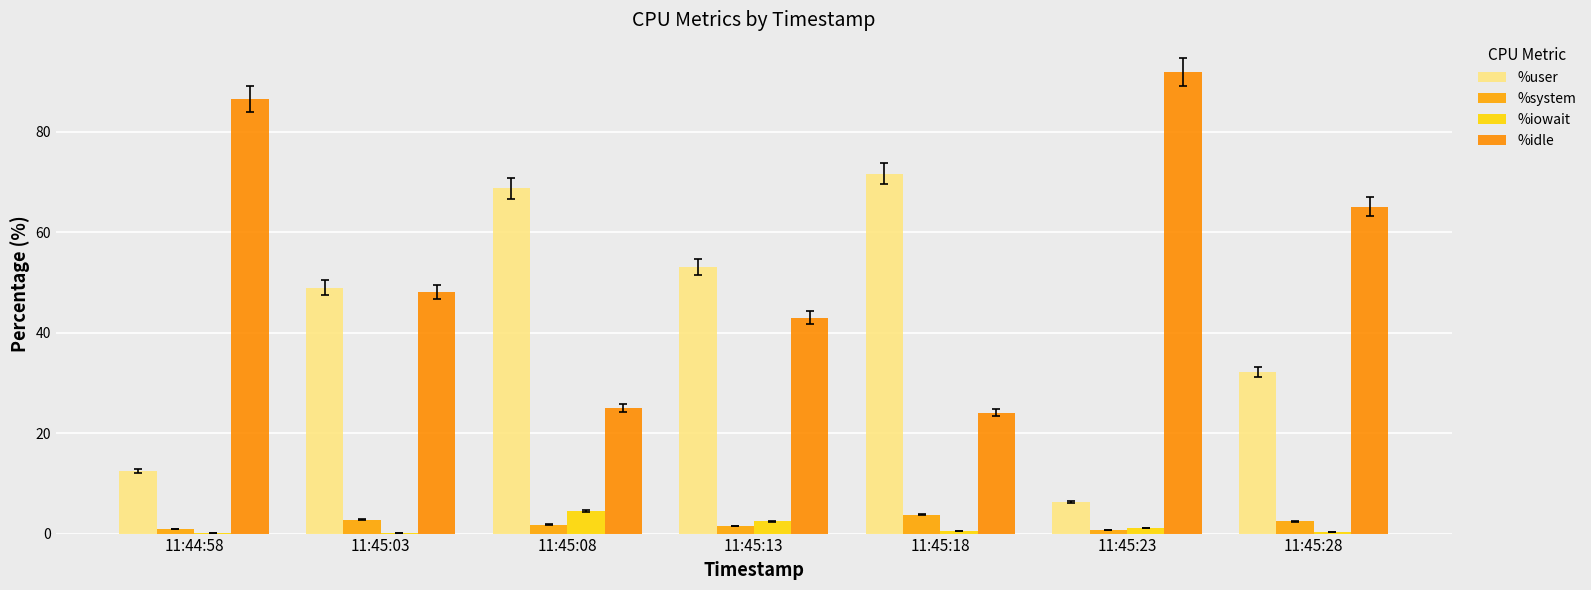

What position from the right is 11:45:18?

3